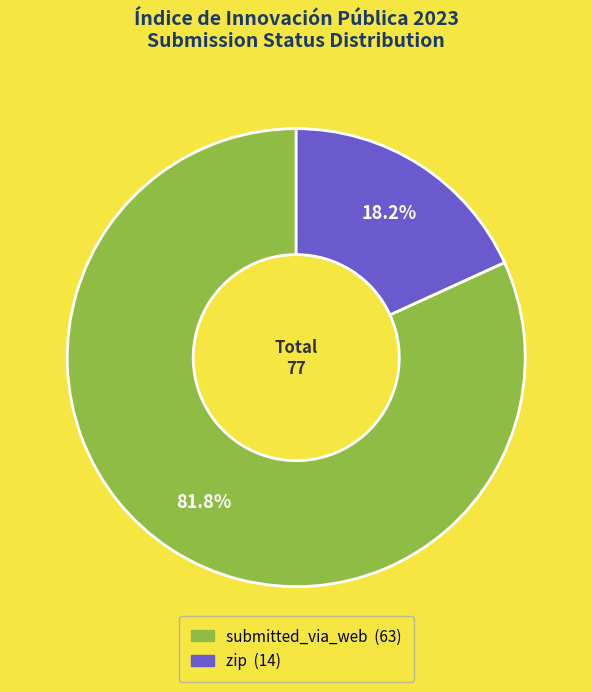

How many segments does this pie chart have?

2